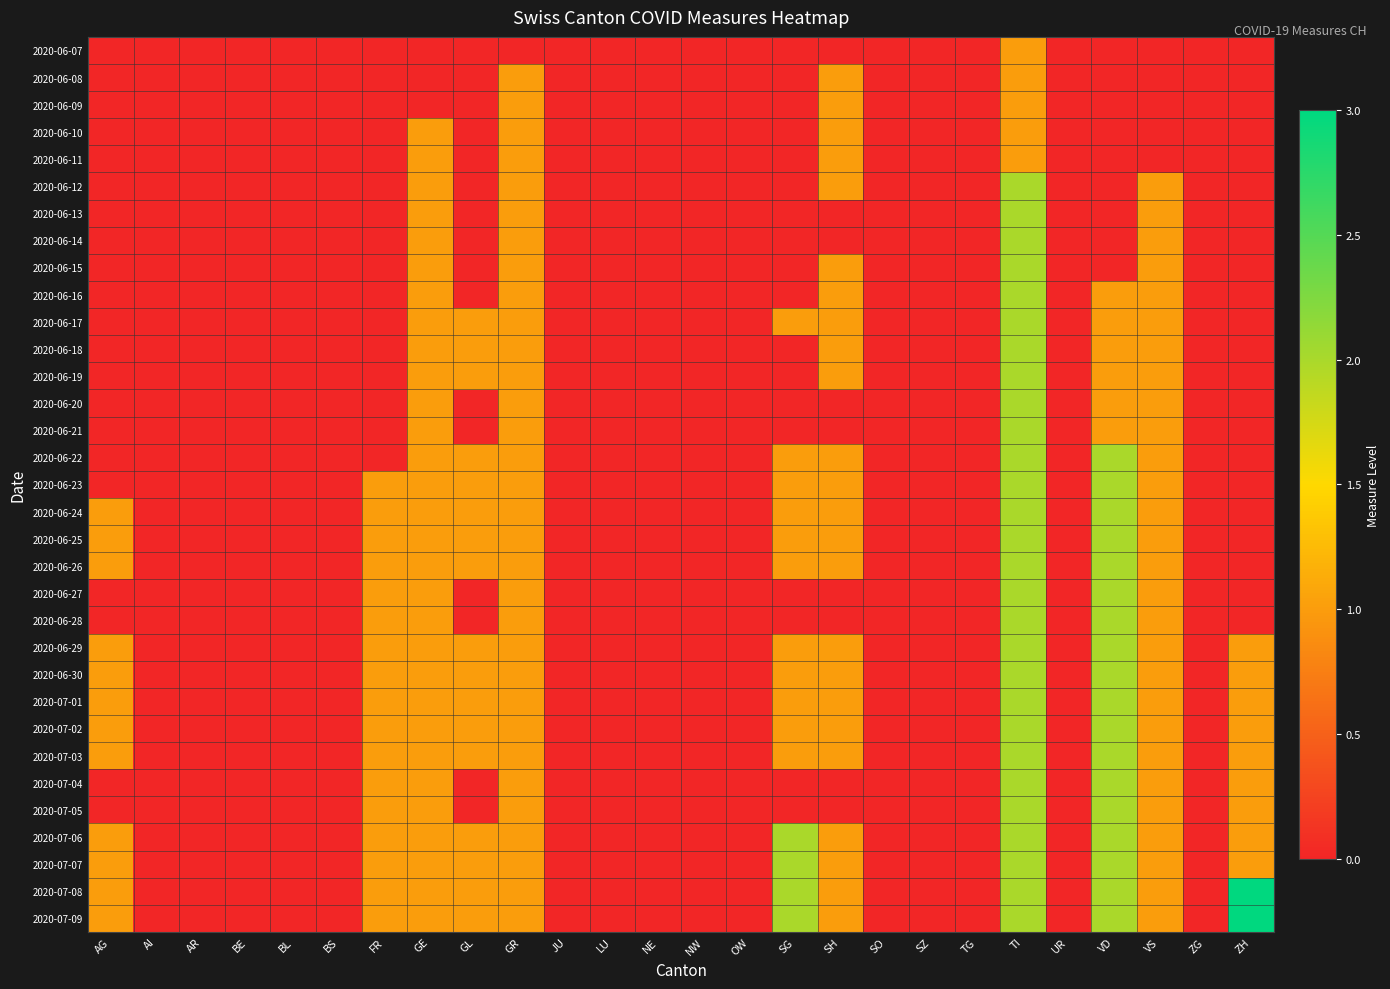

At which category is the sum across all series the highest?

TI